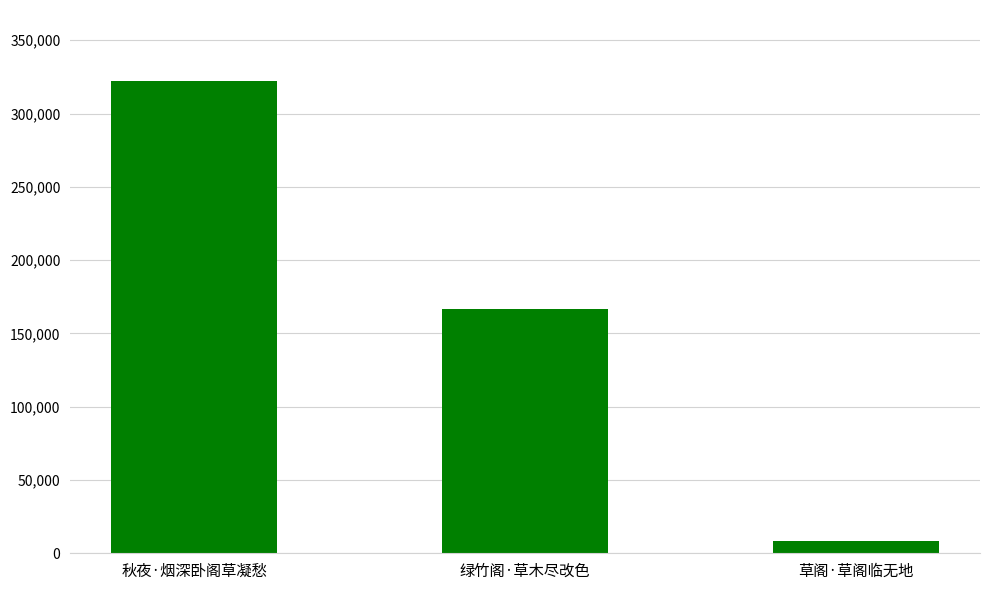

Rank the categories by value from highest to lowest.

秋夜·烟深卧阁草凝愁, 绿竹阁·草木尽改色, 草阁·草阁临无地